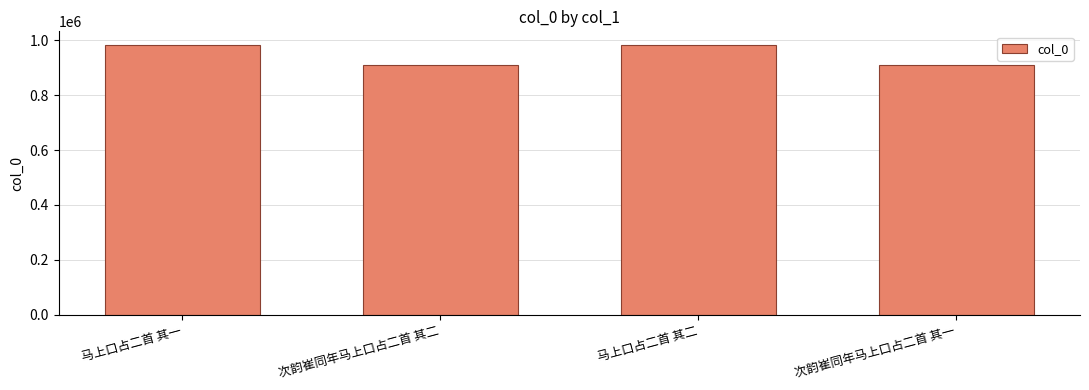

The value at 马上口占二首 其二 is 982557. True or false?

True